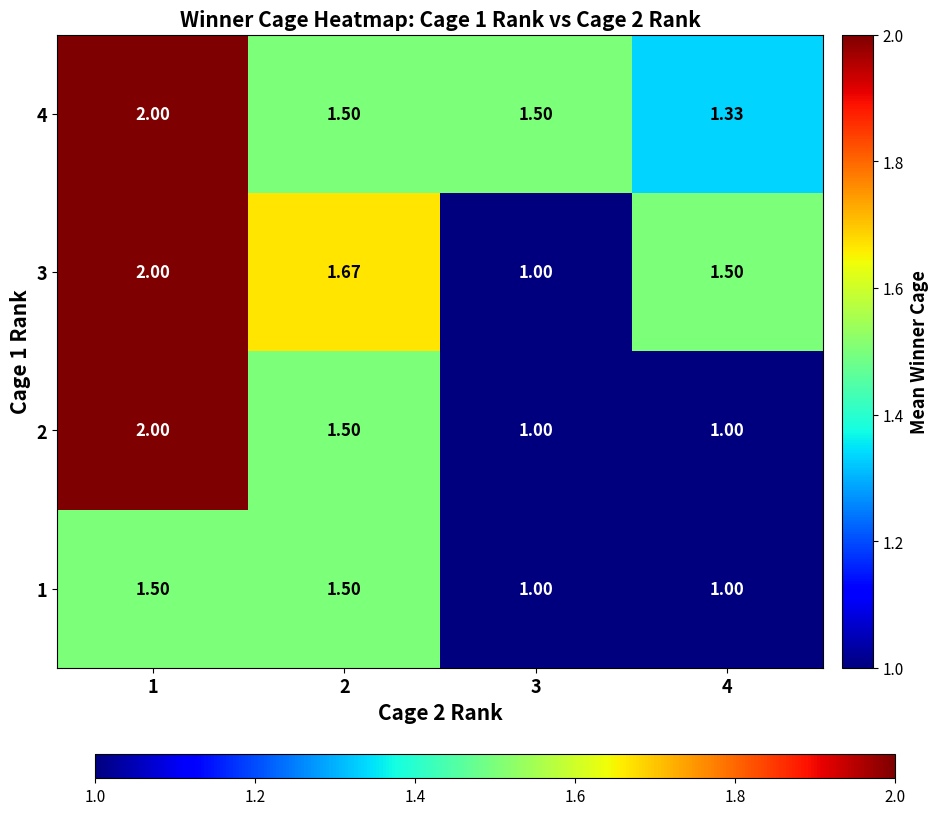

Is the value of 3 at 1 greater than the value of 1 at 4?

Yes